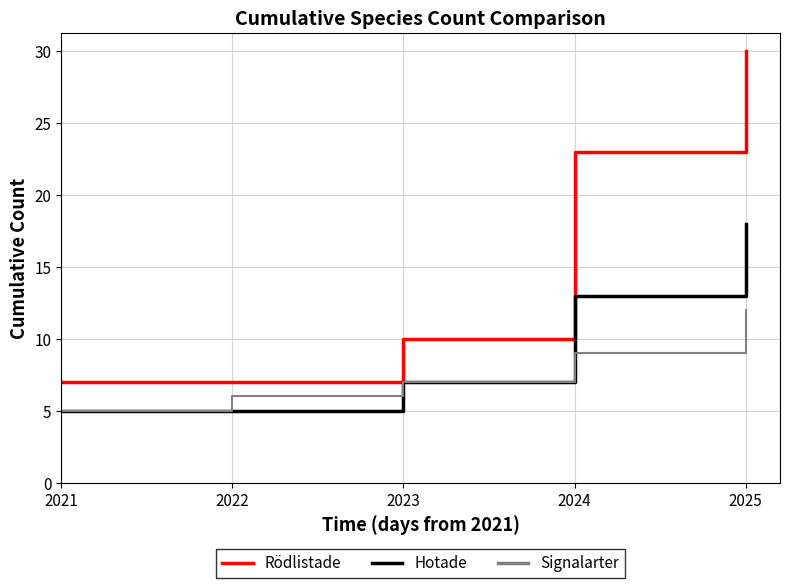

Which label corresponds to the largest value in the chart?

2025